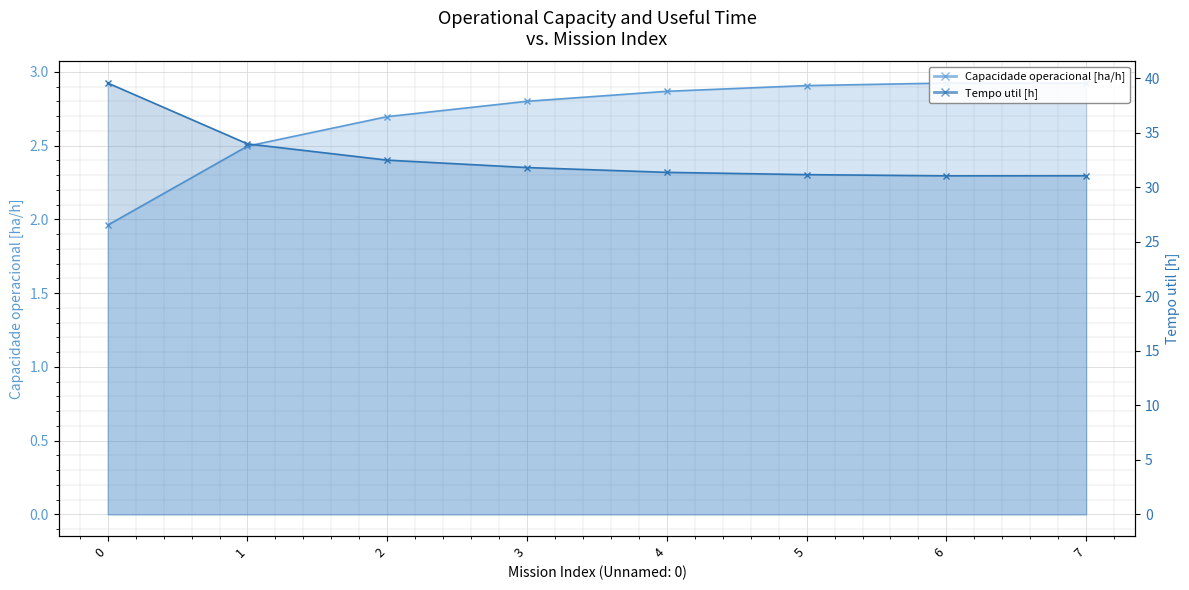

Reading right to left, transcribe all the data shown in this chart.

Capacidade operacional [ha/h]: 2.9	2.9	2.9	2.9	2.8	2.7	2.5	2.0
Tempo util [h]: 31.1	31.1	31.2	31.4	31.8	32.5	34.0	39.6